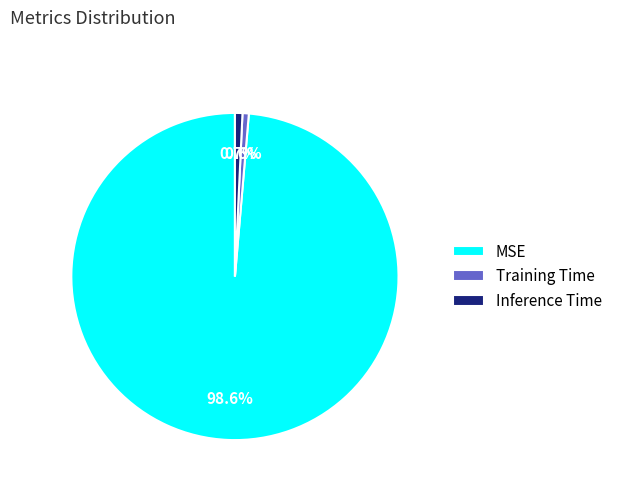

The Inference Time slice represents 11% of the pie. True or false?

False